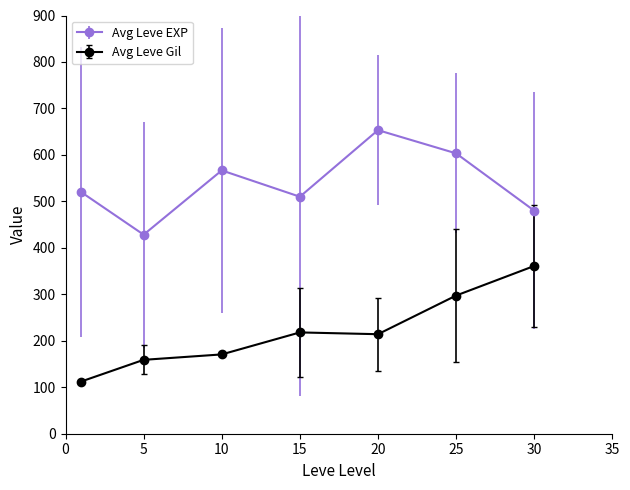

What is the smallest value displayed?

112.3